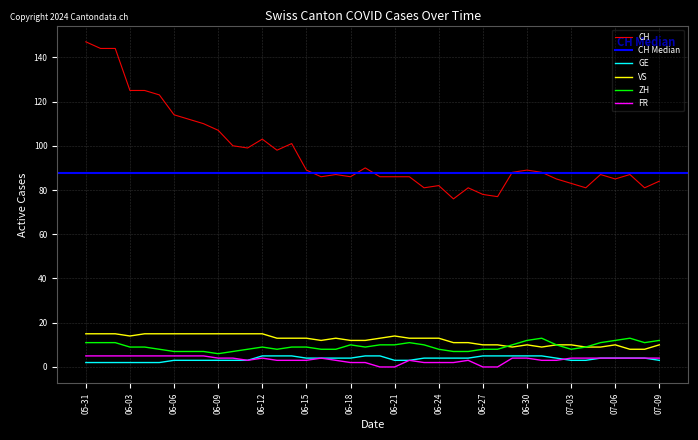

True or false: FR and VS intersect in this chart.

False